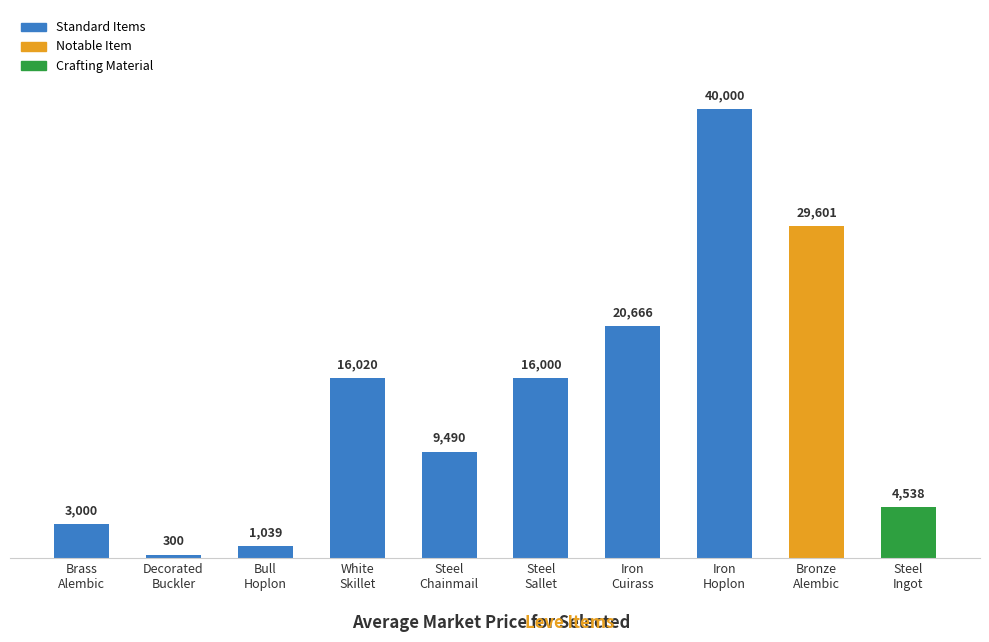

What is the value of the 4th bar from the left?

16020.0